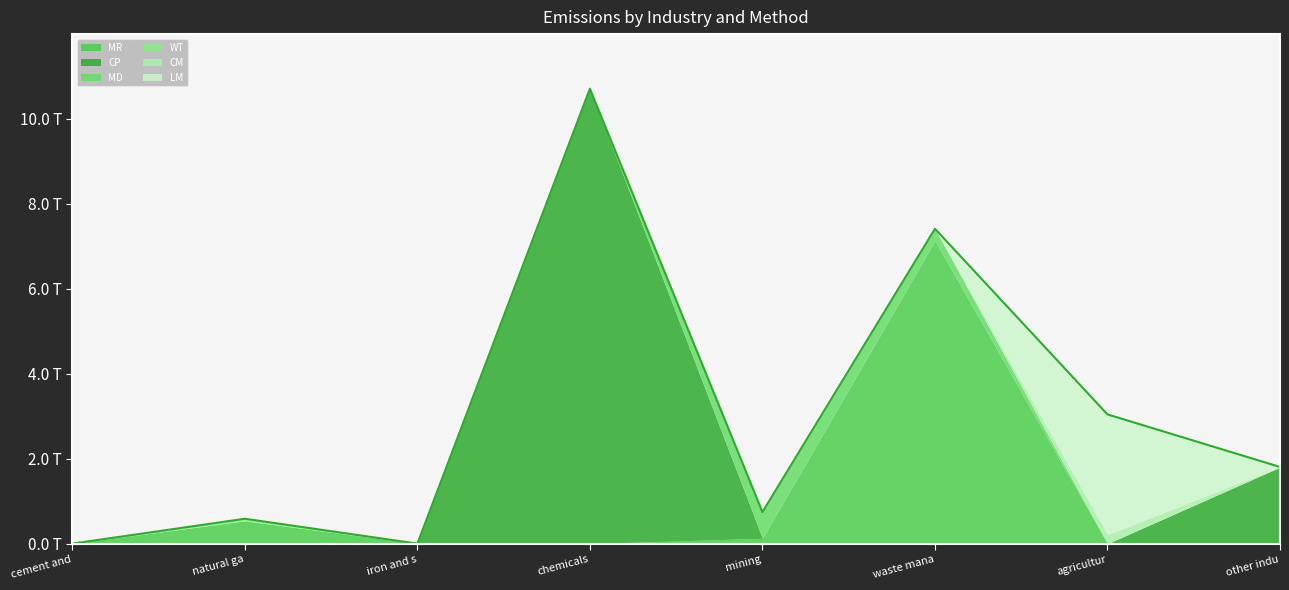

What is the maximum value for MD?

618652535244.7